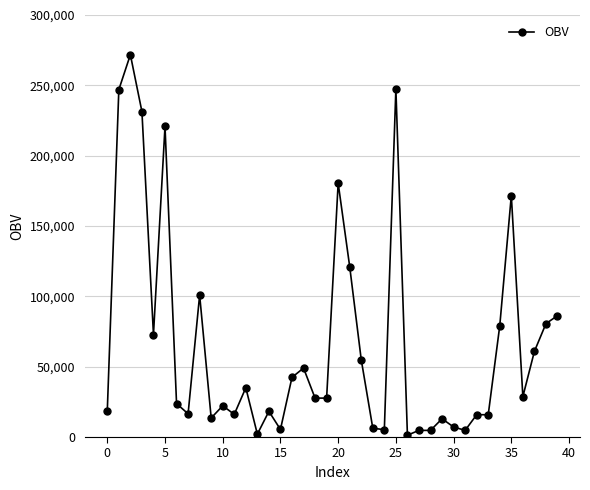

What is the average value?

66322.0